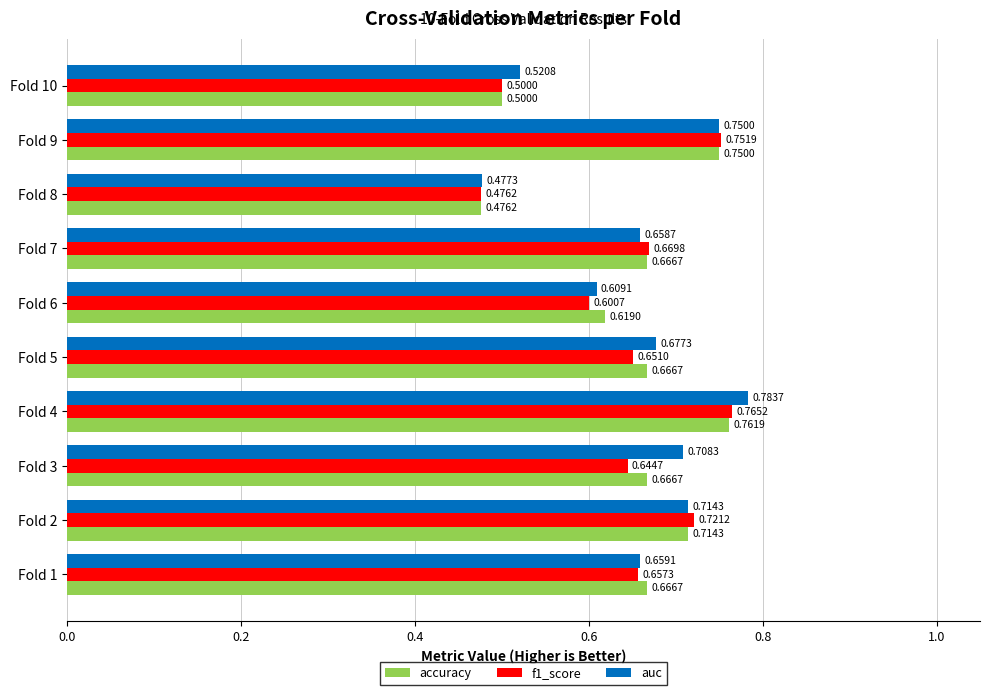

Which label corresponds to the largest value in the chart?

Fold 4